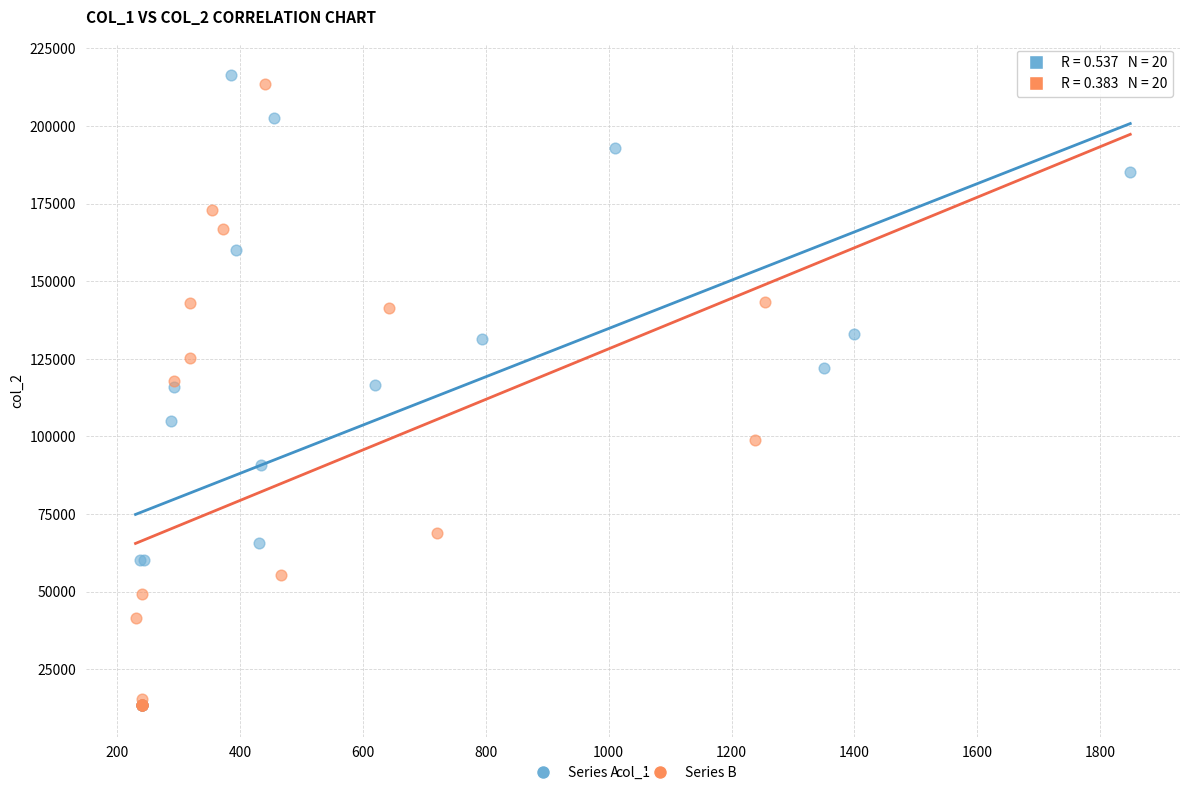

What are all the series names shown in the legend?

Series A, Series B